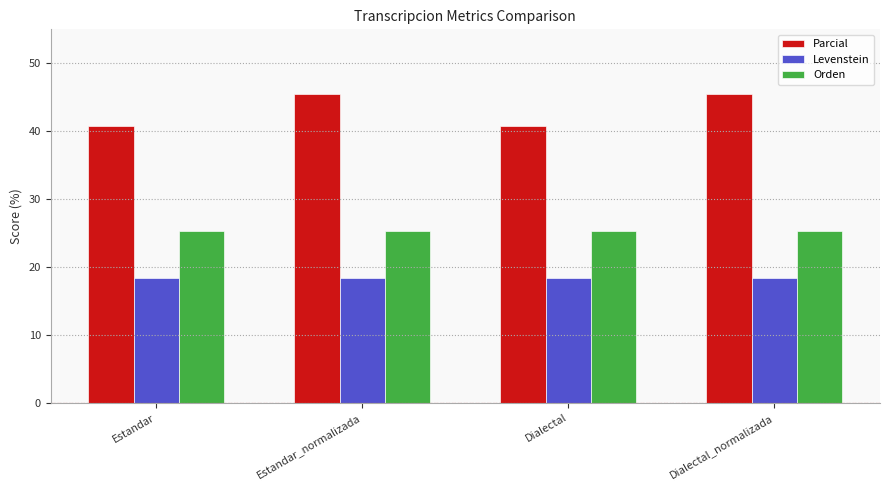

Which series changed the most between Dialectal and Dialectal_normalizada?

Parcial